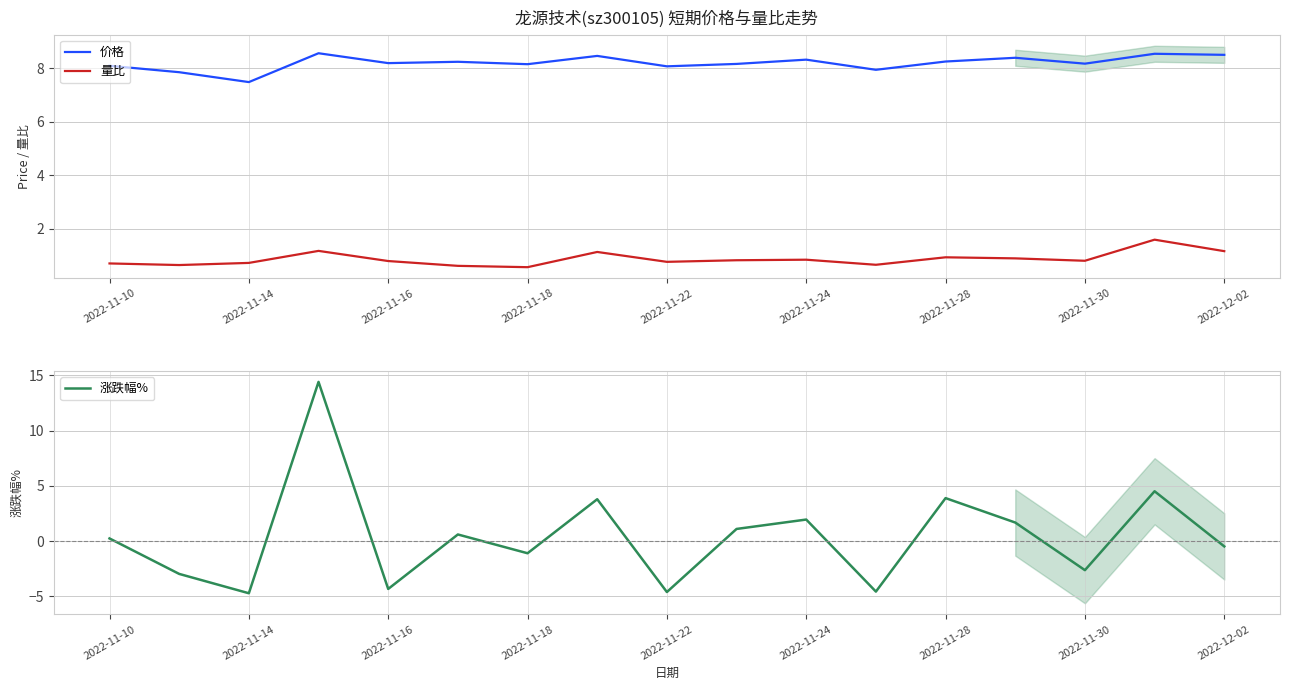

Is the value of 价格 at 2022-11-10 greater than the value of 量比 at 2022-12-02?

Yes